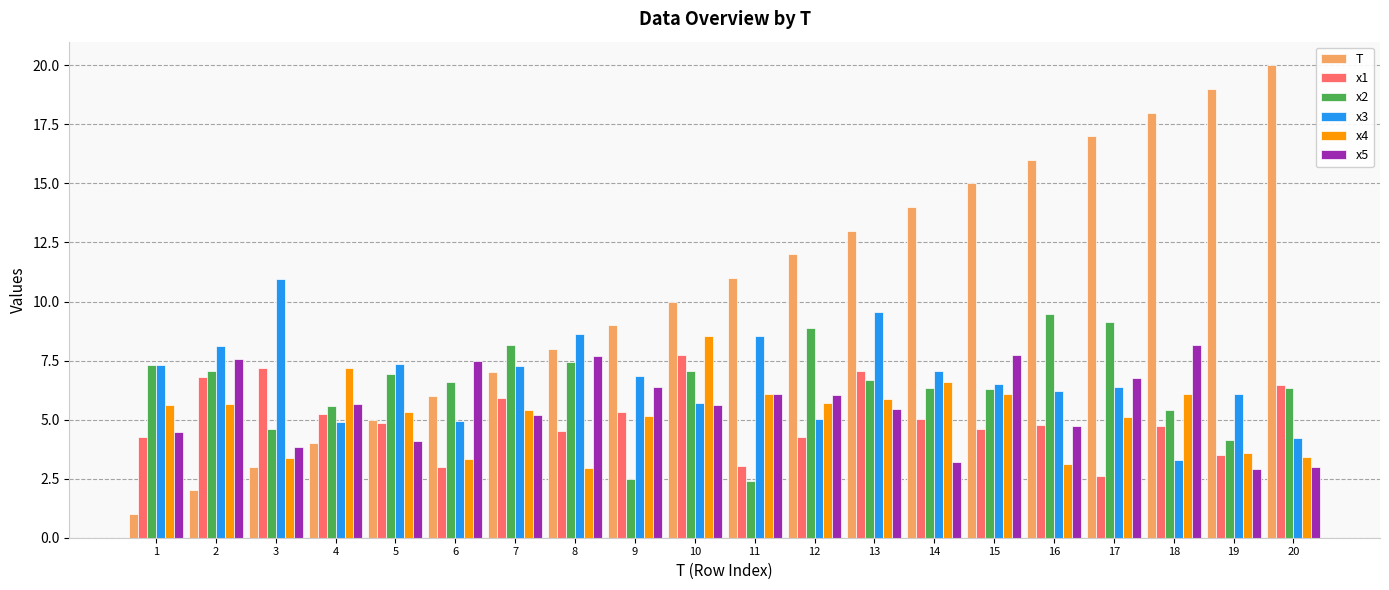

True or false: x2 has a value of 12.8 at 16.

False